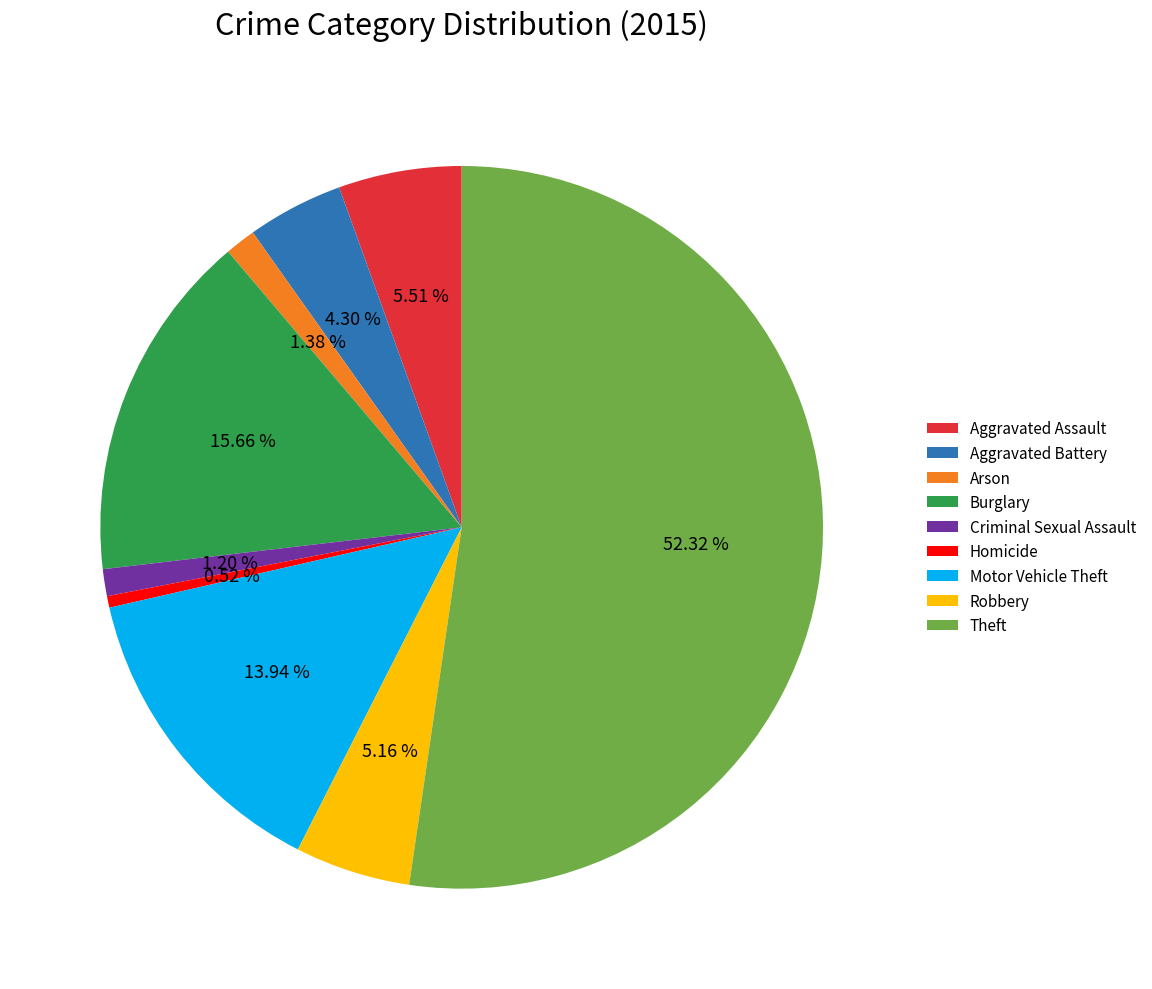

Which slice is the smallest?

Homicide